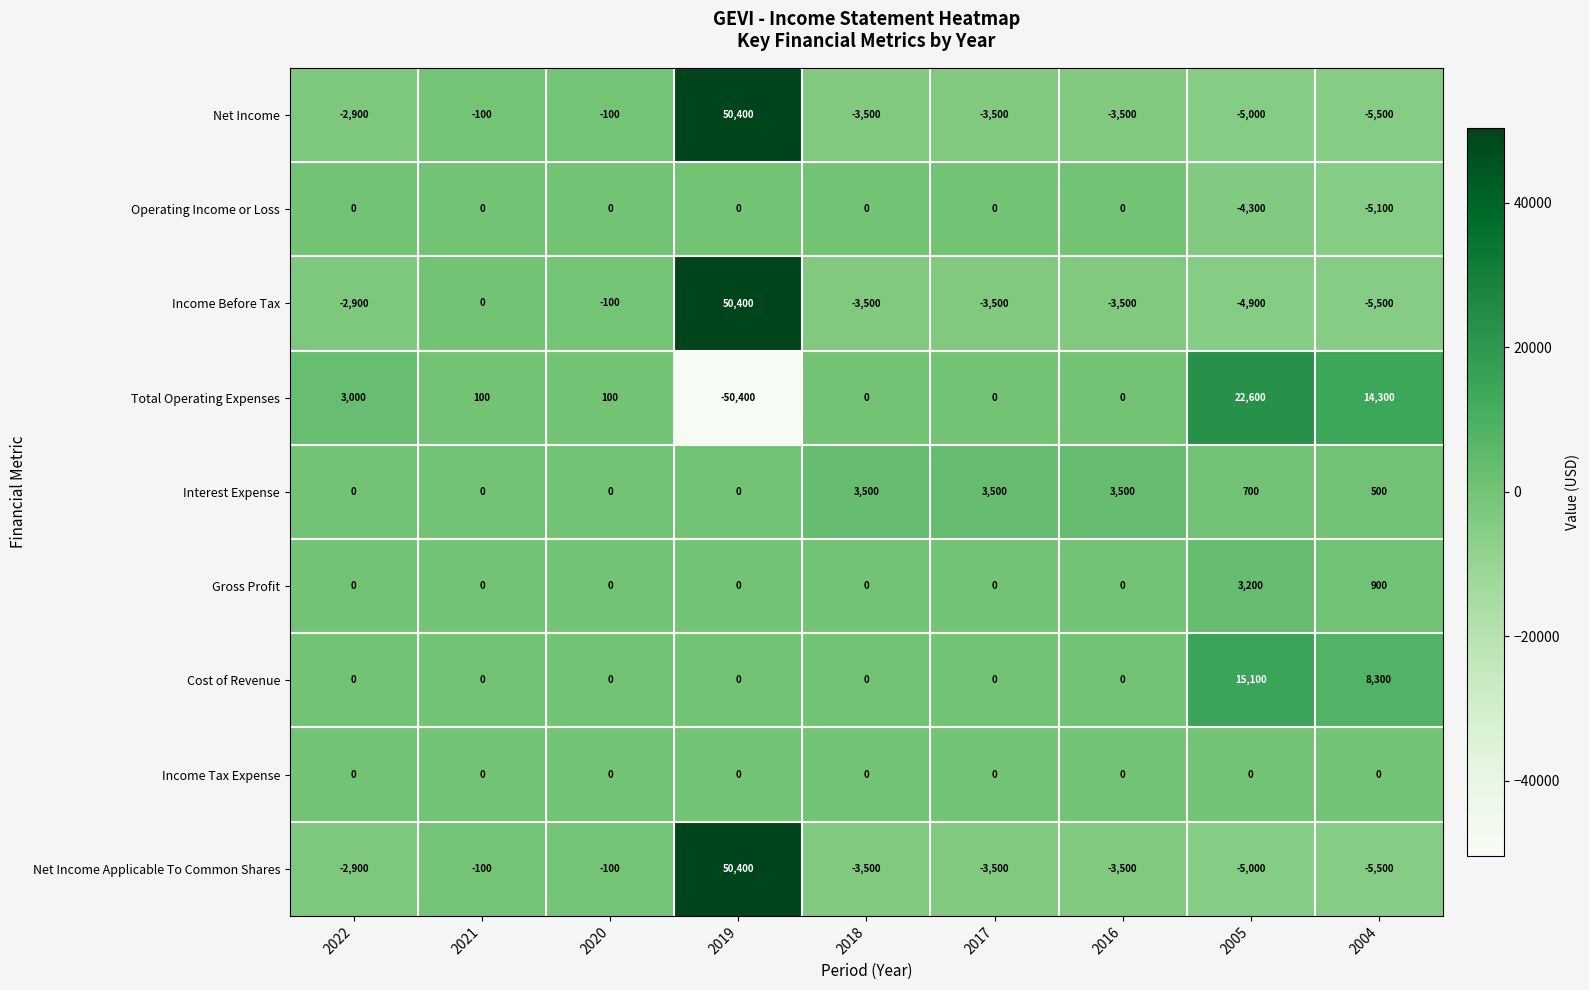

The value of Income Tax Expense at 2021 is 0. True or false?

True